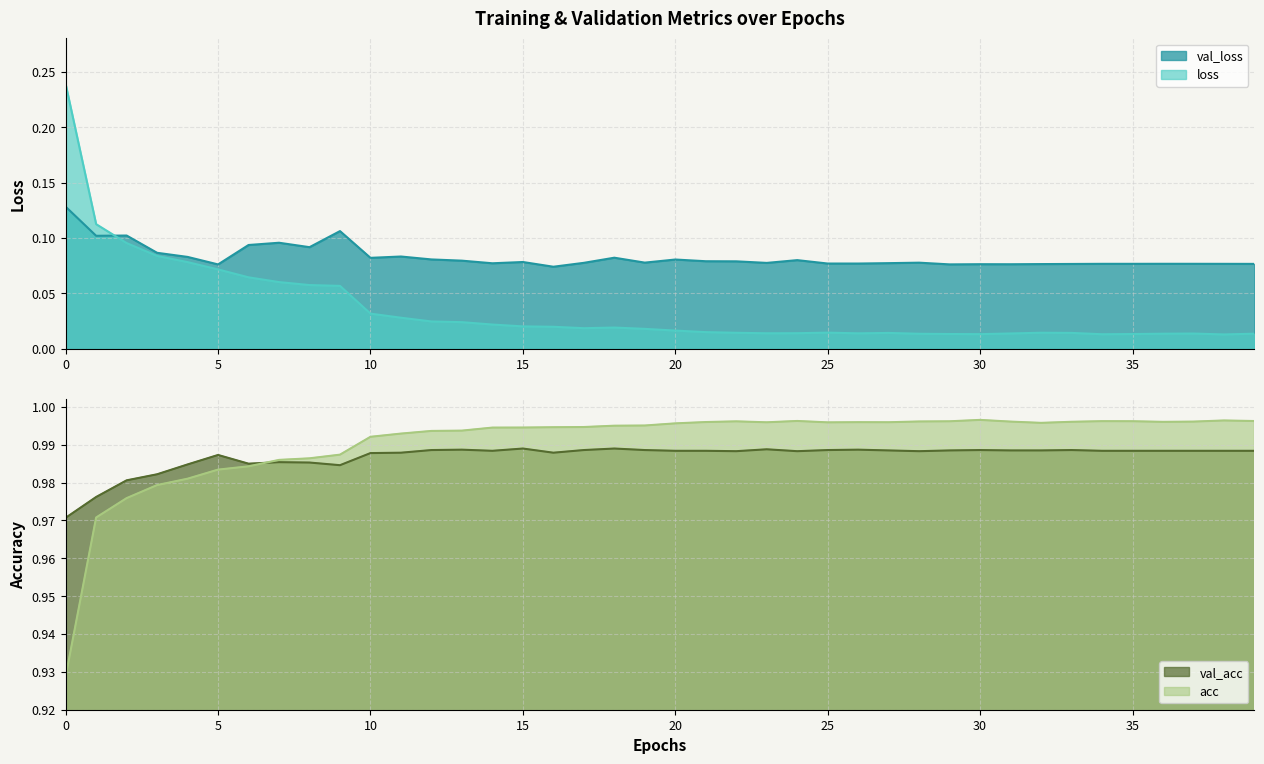

What is the total value across all series at 19?

2.1